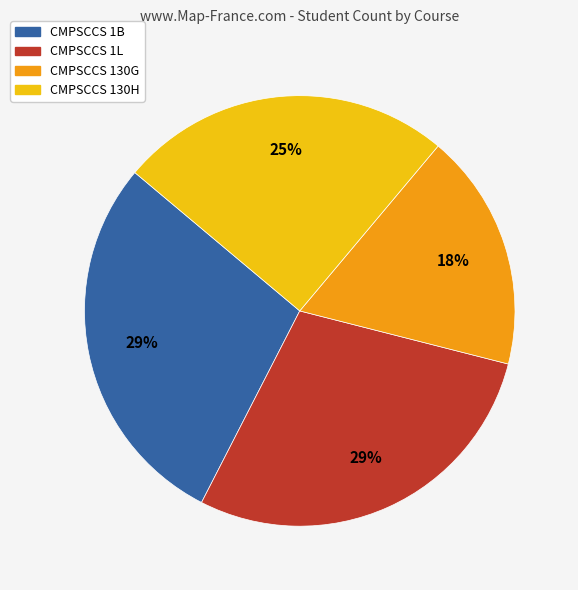

To the nearest percent, what is the combined percentage of CMPSCCS 1B and CMPSCCS 1L?

57%